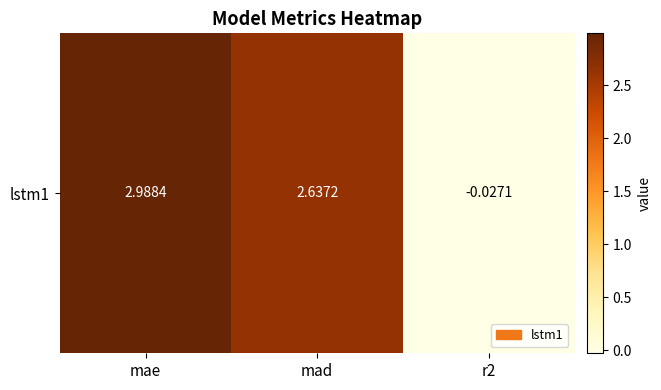

True or false: the data shows -0.0 at r2.

False